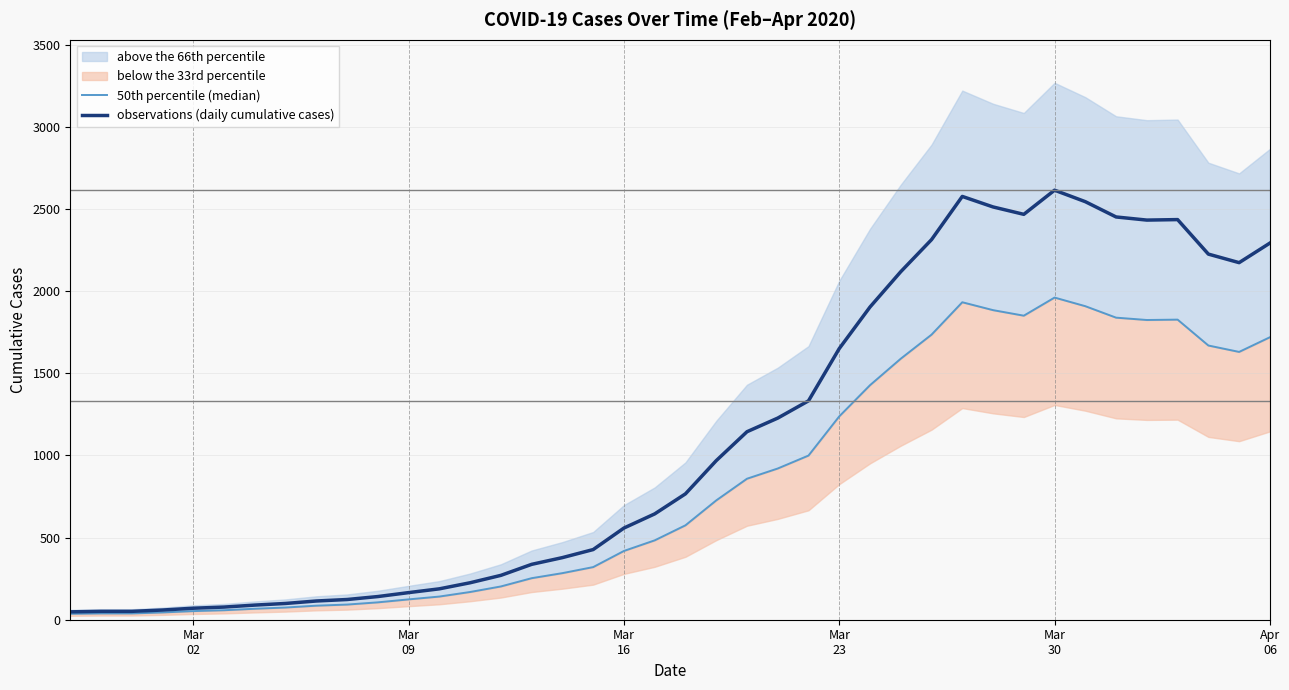

What is the maximum value for observations (daily cumulative cases)?

2614